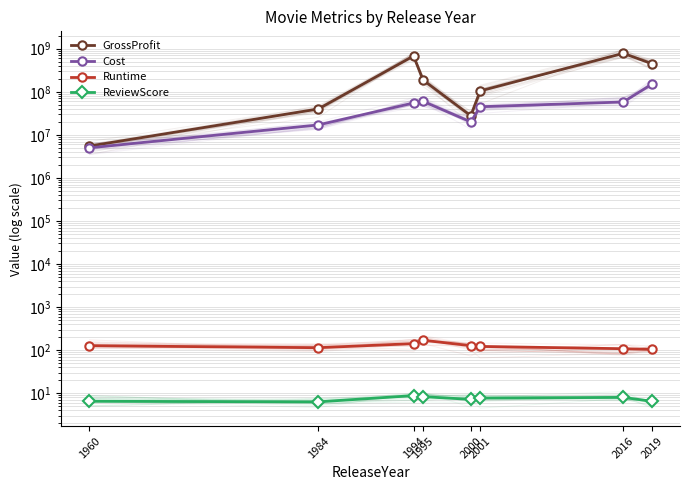

What value does the ReviewScore series have at 2019?

6.5